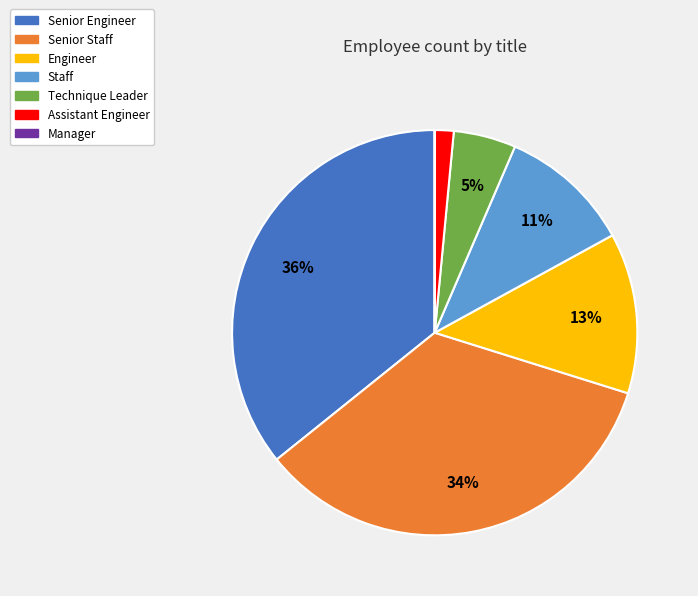

What is the largest slice in the pie chart?

Senior Engineer